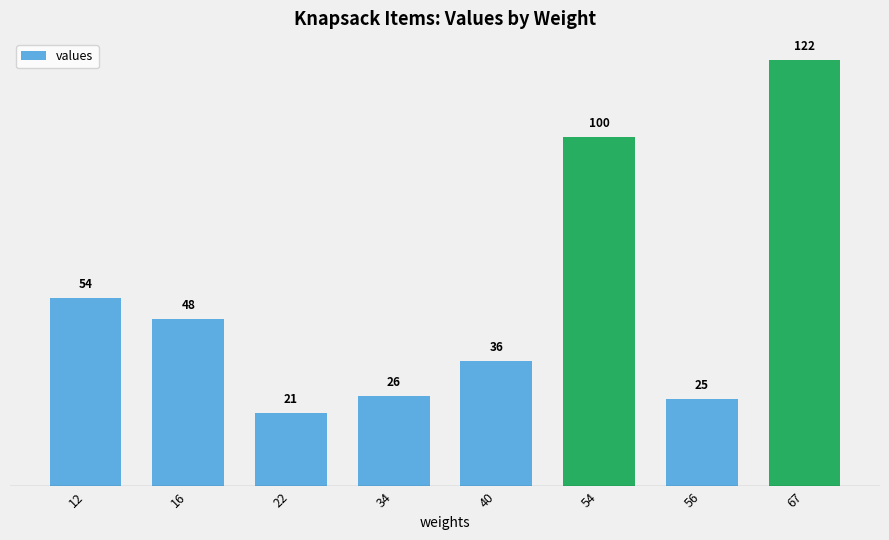

At which label does the data first exceed 48?

12